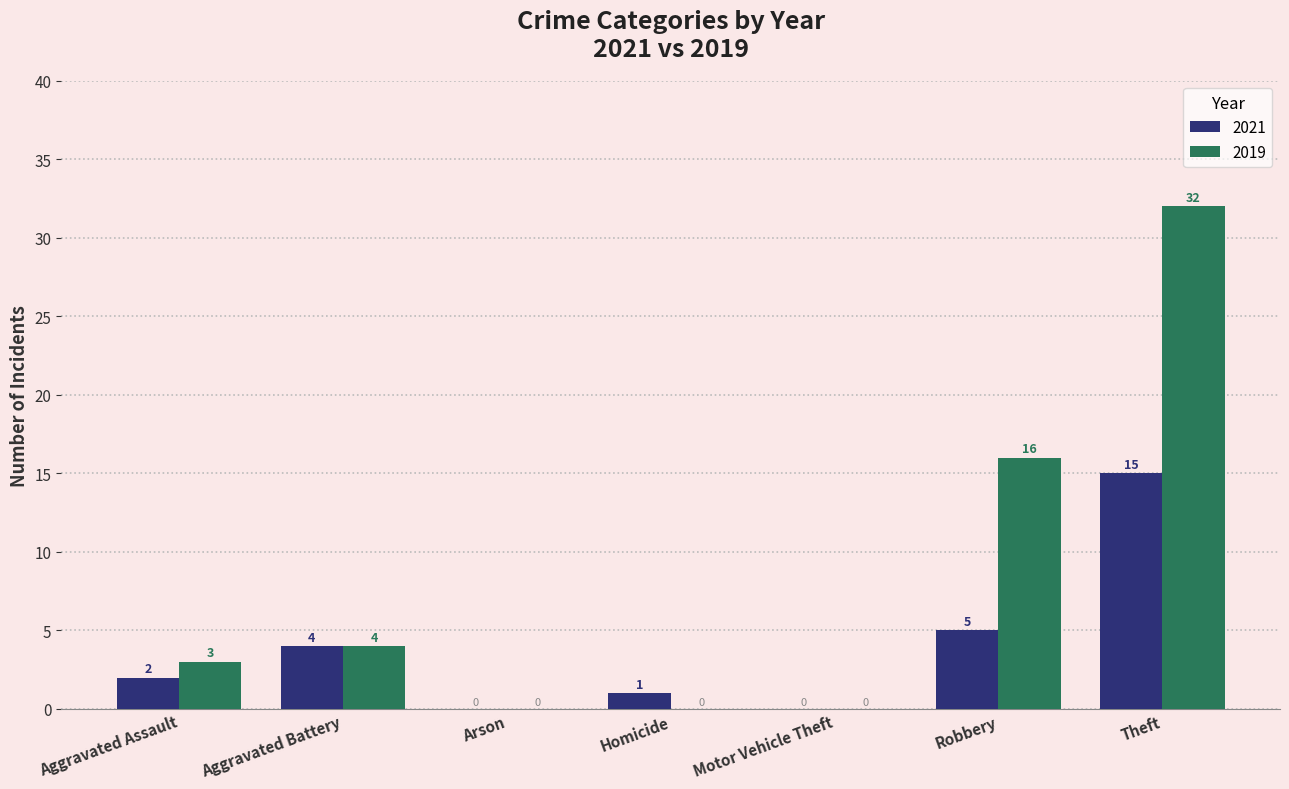

What is the sum of the 2021 values at Robbery and Motor Vehicle Theft?

5